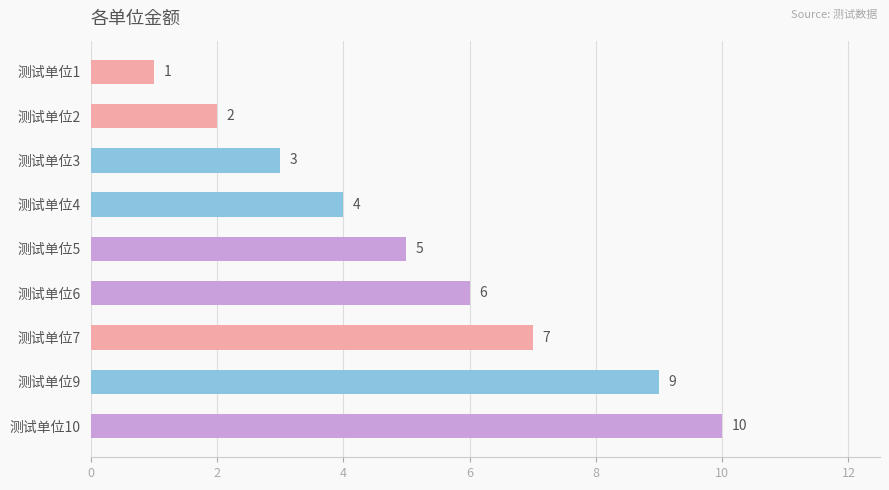

Reading top to bottom, transcribe all the data shown in this chart.

1	2	3	4	5	6	7	9	10